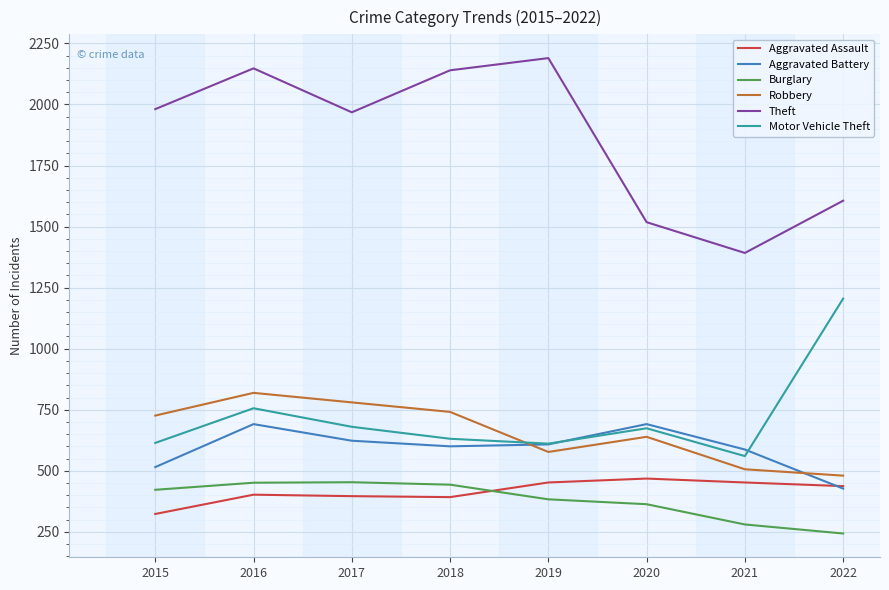

In Aggravated Battery, how many points are lower than both neighbors (excluding endpoints)?

1